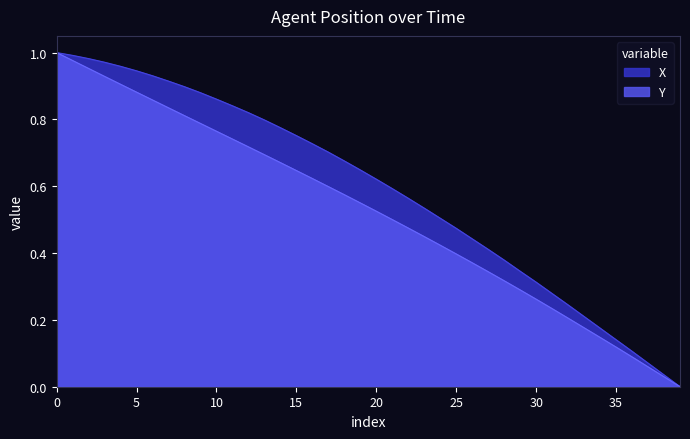

What is the value of the X point at the 18th from the left?

0.7